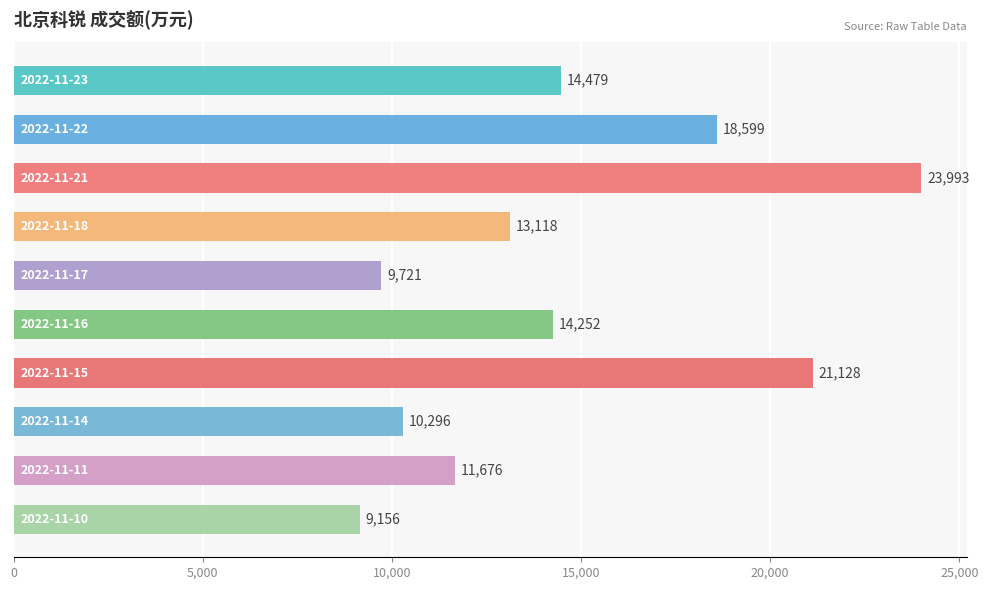

What is the value of the 8th bar from the top?

10296